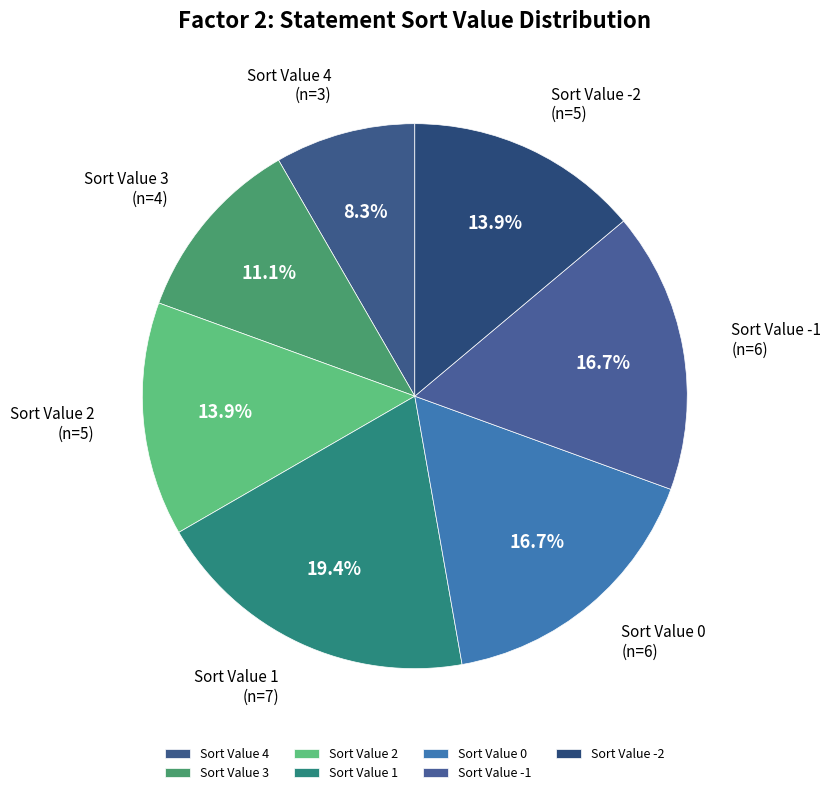

What percentage is NOT represented by Sort Value 0?

83.3%